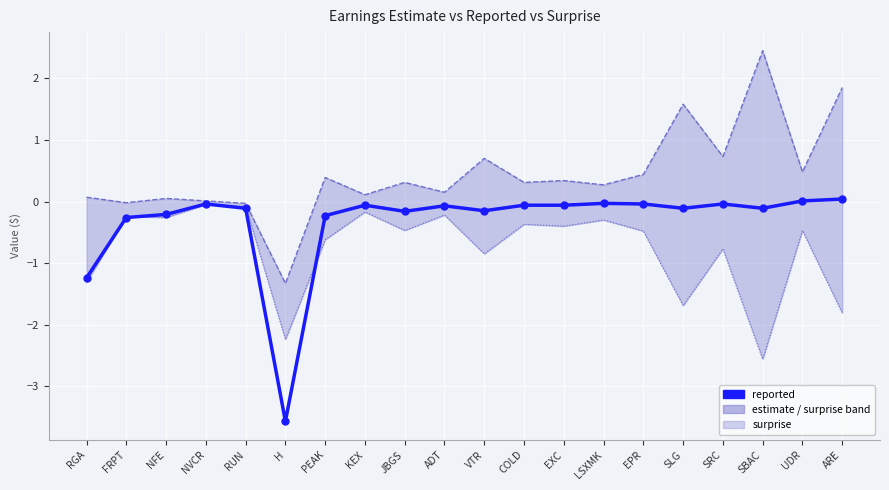

Is the value of surprise at RGA greater than the value of reported at SRC?

No